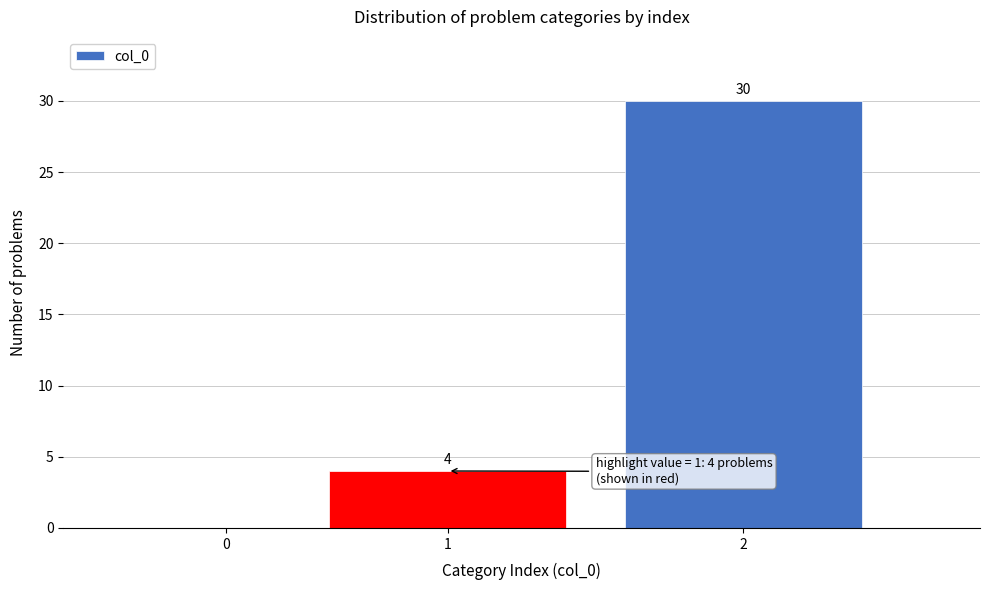

Reading left to right, what are all the values shown in this chart?

0=0	1=4	2=30